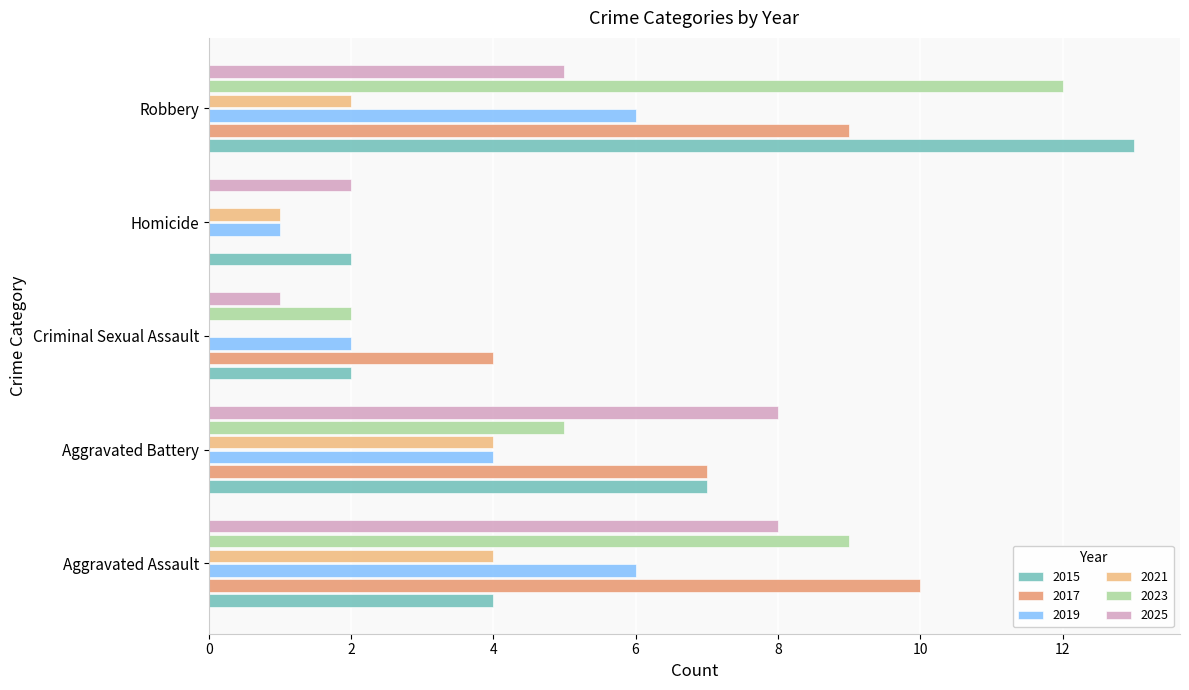

What are all the series names shown in the legend?

2015, 2017, 2019, 2021, 2023, 2025